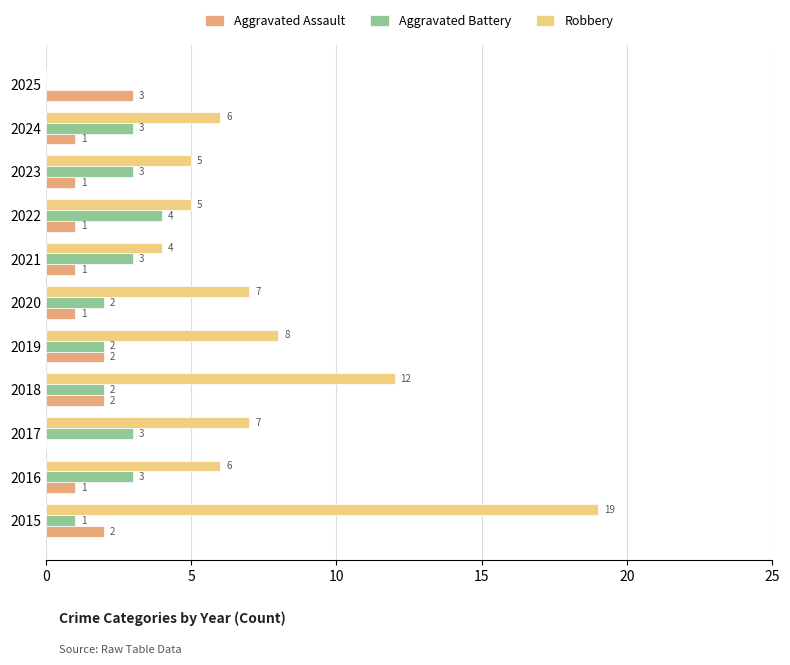

What is the highest value of the Aggravated Assault series?

3